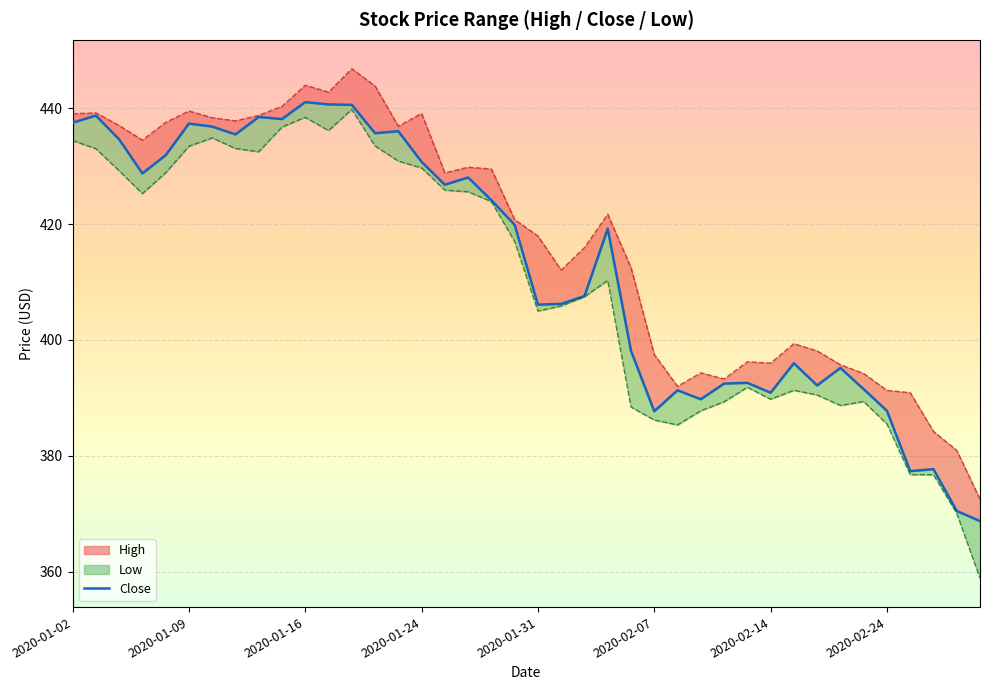

What are all the series names shown in the legend?

High, Low, Close